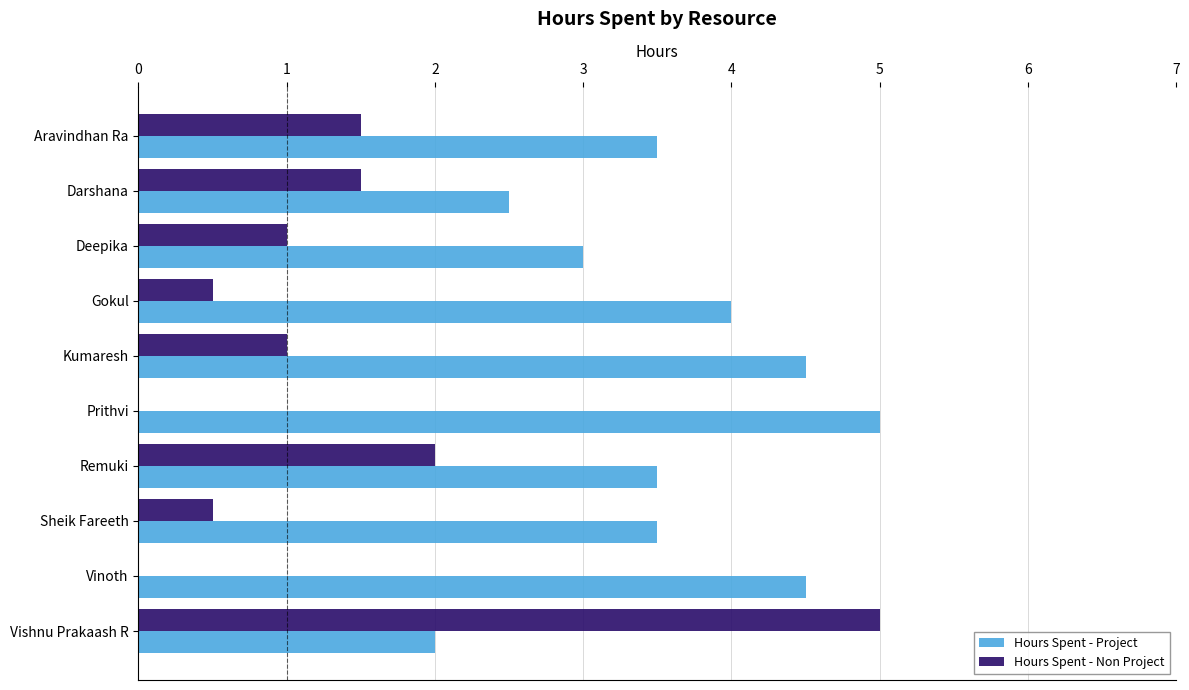

At which label does Hours Spent - Project reach its peak?

Prithvi